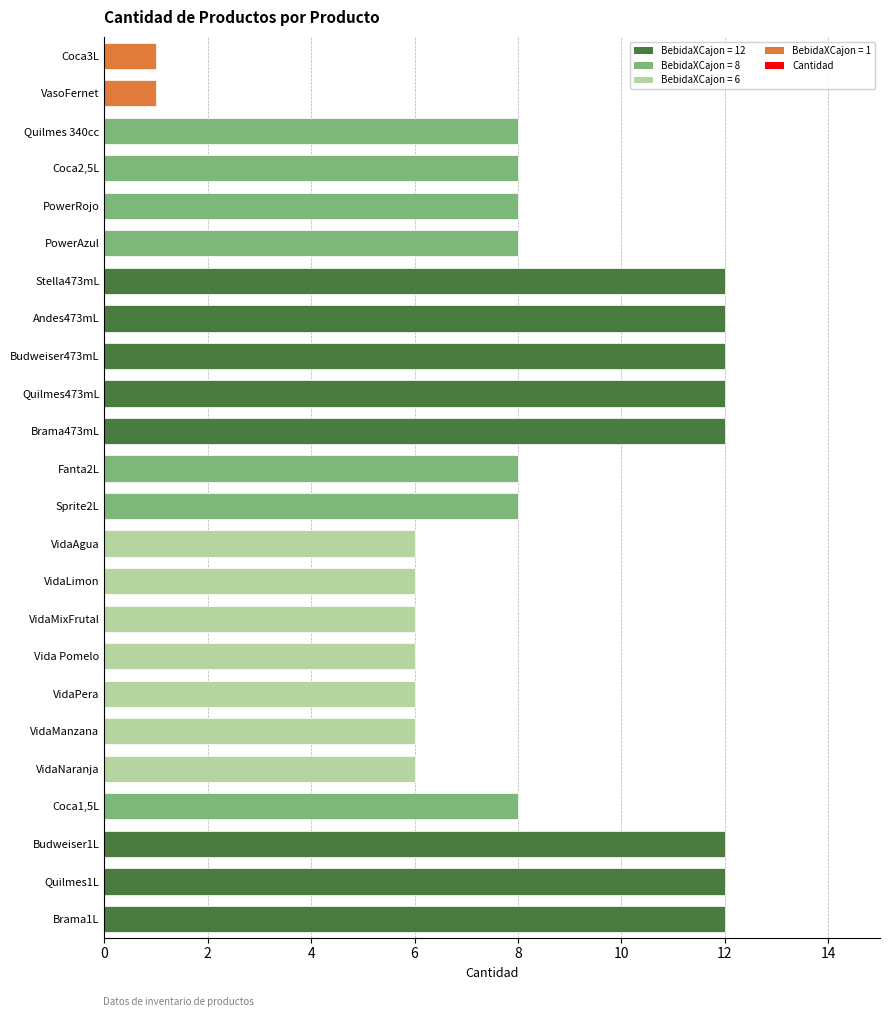

What is the greatest value displayed?

12